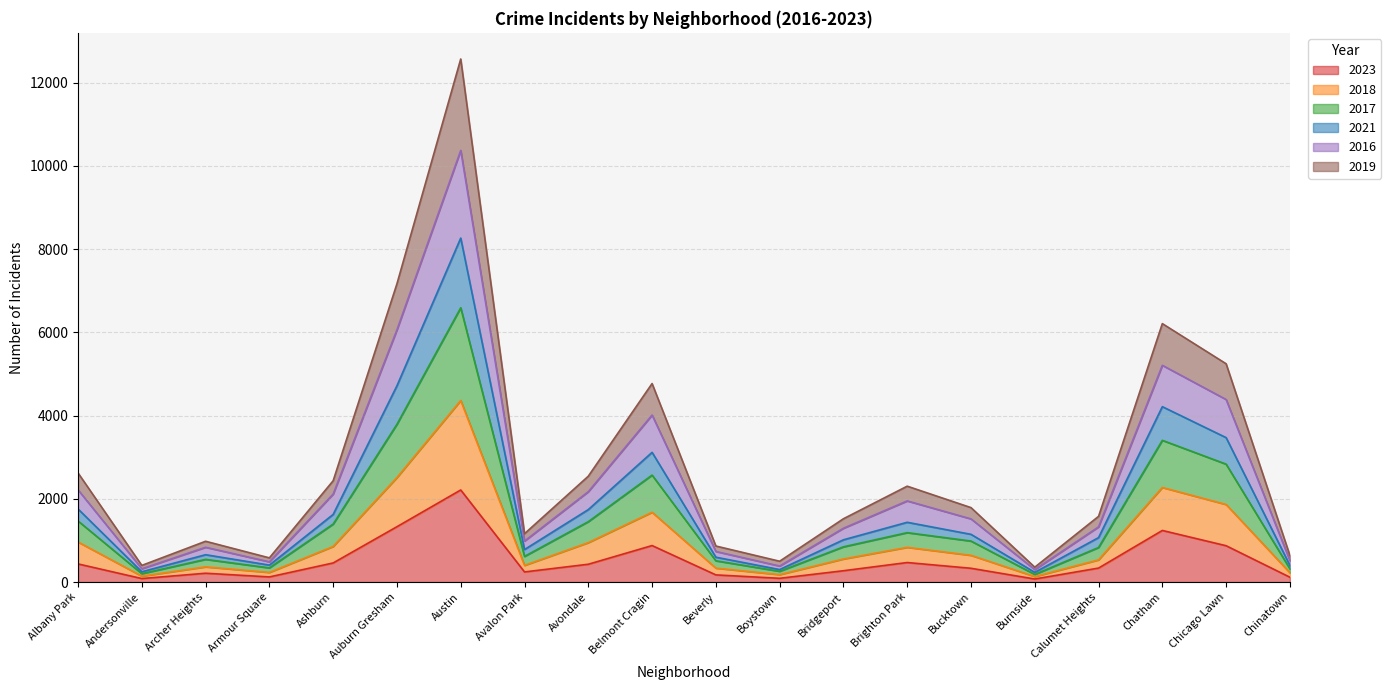

List the labels in order of 2023 value, largest first.

Austin, Auburn Gresham, Chatham, Belmont Cragin, Chicago Lawn, Brighton Park, Ashburn, Albany Park, Avondale, Calumet Heights, Bucktown, Bridgeport, Avalon Park, Archer Heights, Beverly, Armour Square, Chinatown, Boystown, Andersonville, Burnside